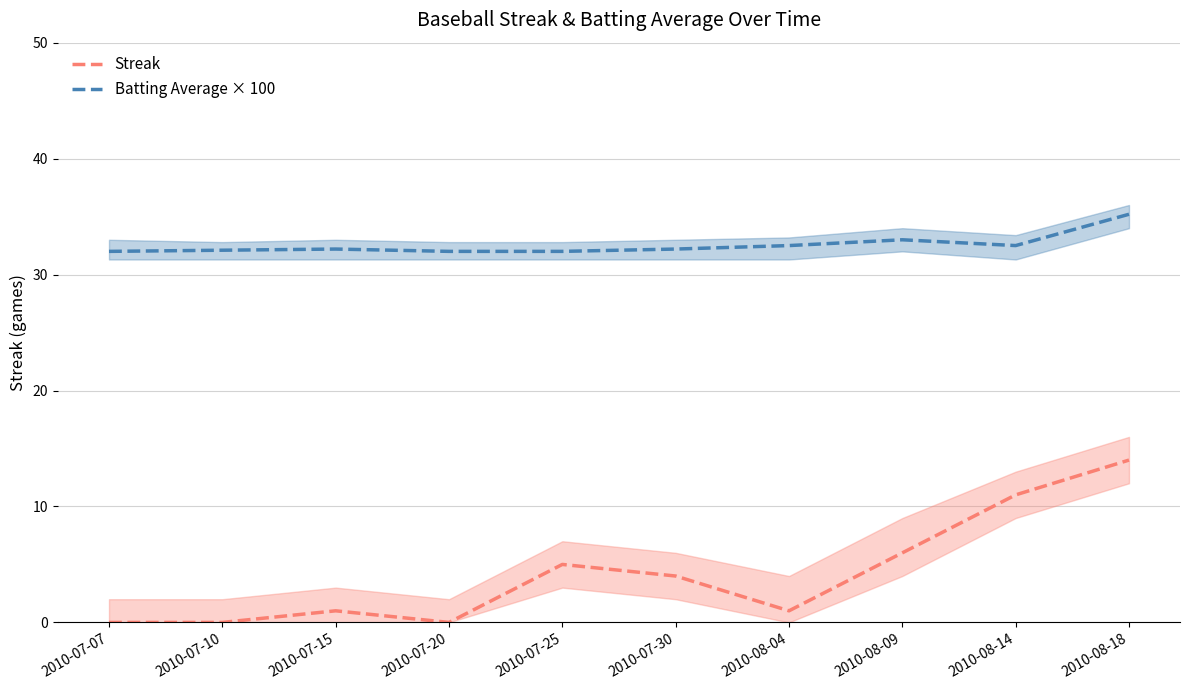

What position from the left is 2010-07-15?

3